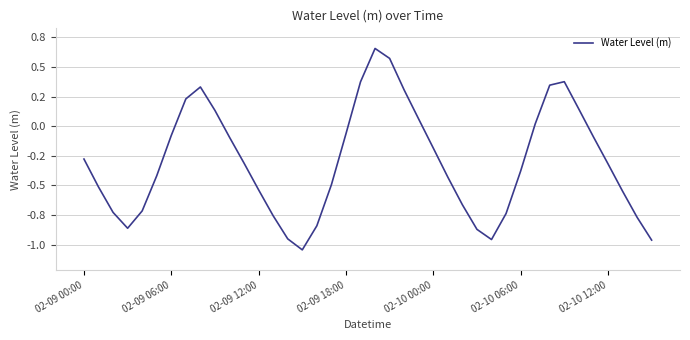

Is this an area chart (filled region under the line)?

No